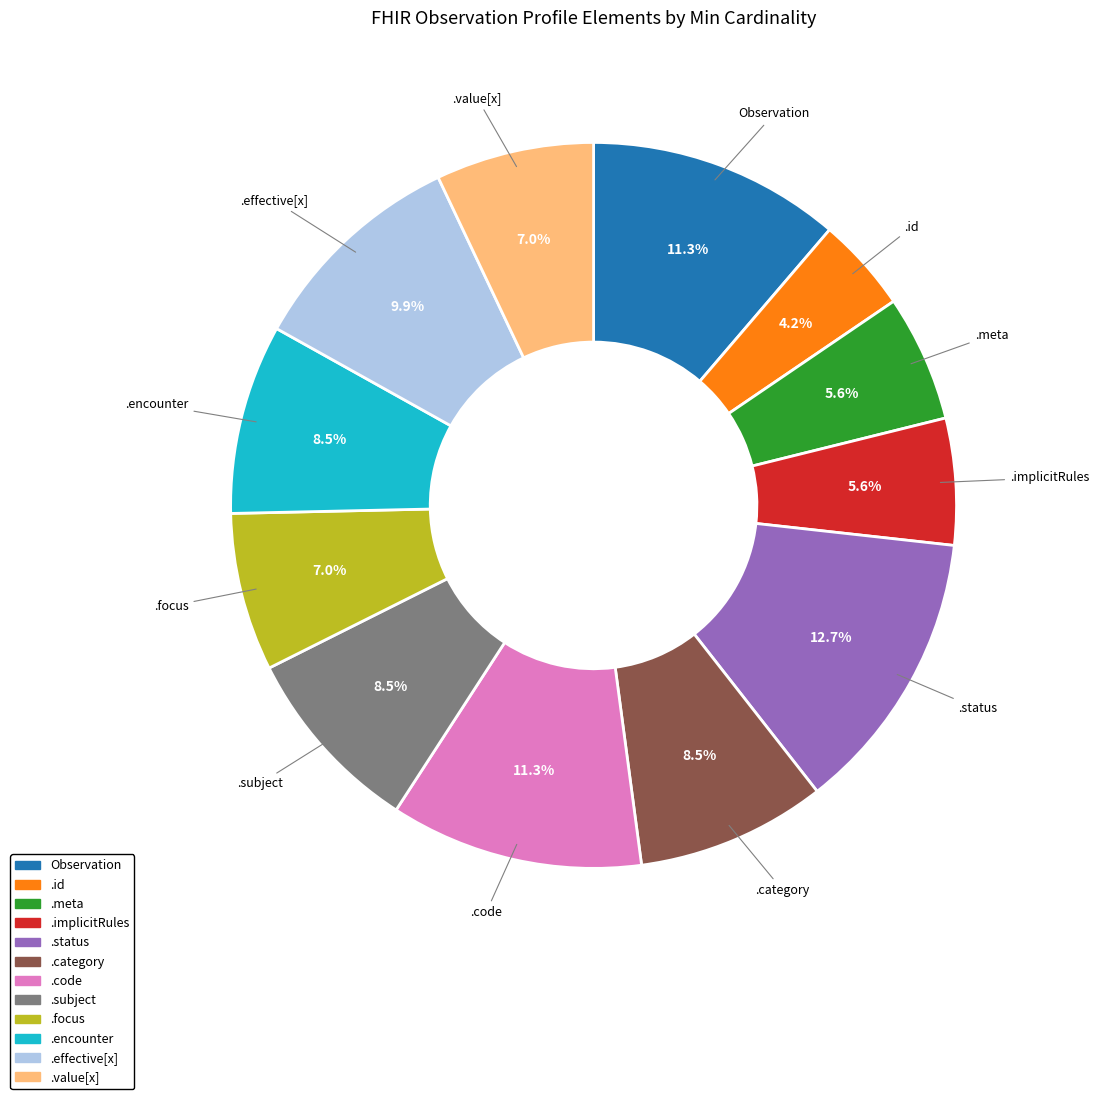

Is there any slice that represents more than half of the pie?

No